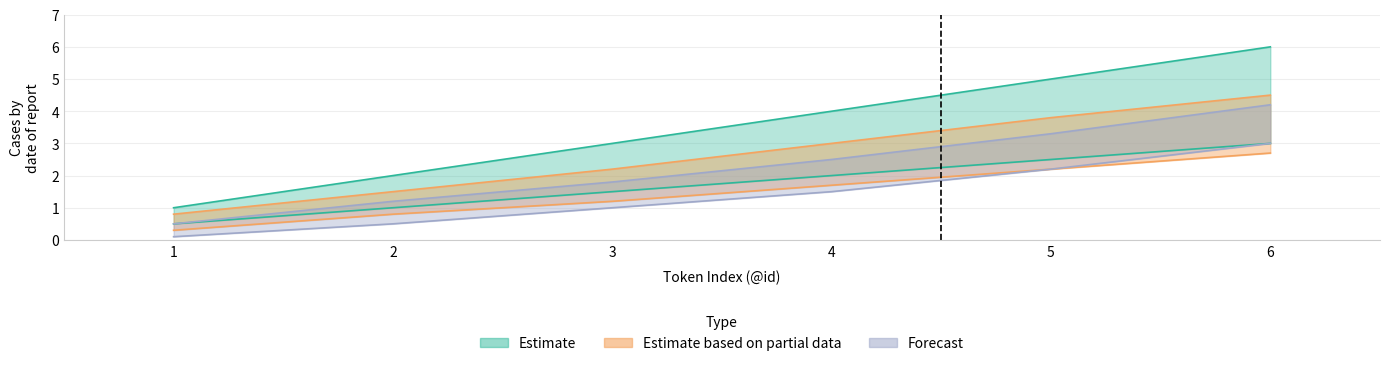

How many data points in Estimate are less than 2?

3